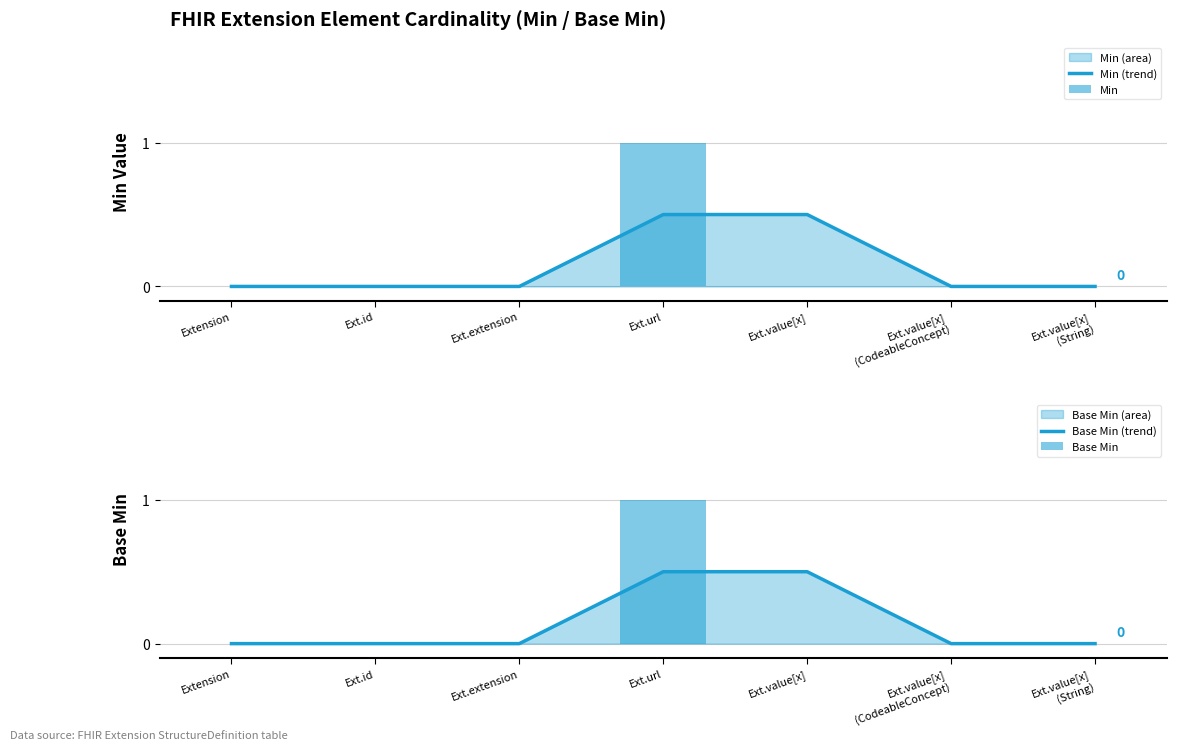

Reading left to right, extract all data points from this chart.

Min (trend): Extension=0.0	Ext.id=0.0	Ext.extension=0.0	Ext.url=0.5	Ext.value[x]=0.5	Ext.value[x]
(CodeableConcept)=0.0	Ext.value[x]
(String)=0.0
Min: Extension=0.0	Ext.id=0.0	Ext.extension=0.0	Ext.url=1.0	Ext.value[x]=0.0	Ext.value[x]
(CodeableConcept)=0.0	Ext.value[x]
(String)=0.0
Base Min (trend): Extension=0.0	Ext.id=0.0	Ext.extension=0.0	Ext.url=0.5	Ext.value[x]=0.5	Ext.value[x]
(CodeableConcept)=0.0	Ext.value[x]
(String)=0.0
Base Min: Extension=0.0	Ext.id=0.0	Ext.extension=0.0	Ext.url=1.0	Ext.value[x]=0.0	Ext.value[x]
(CodeableConcept)=0.0	Ext.value[x]
(String)=0.0